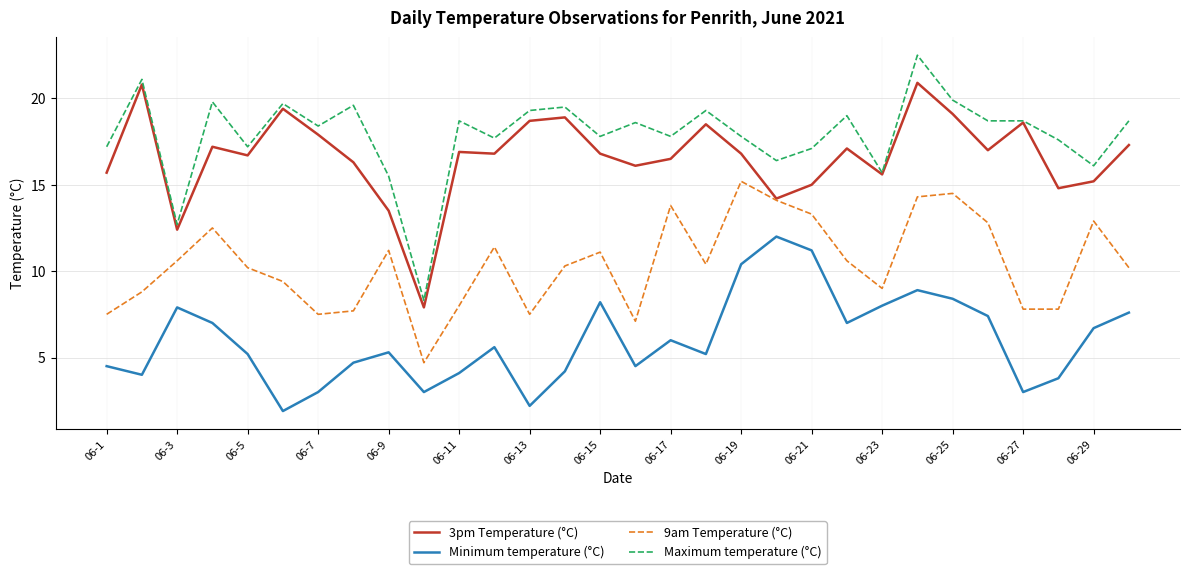

Which series has the largest total across all categories?

Maximum temperature (°C)